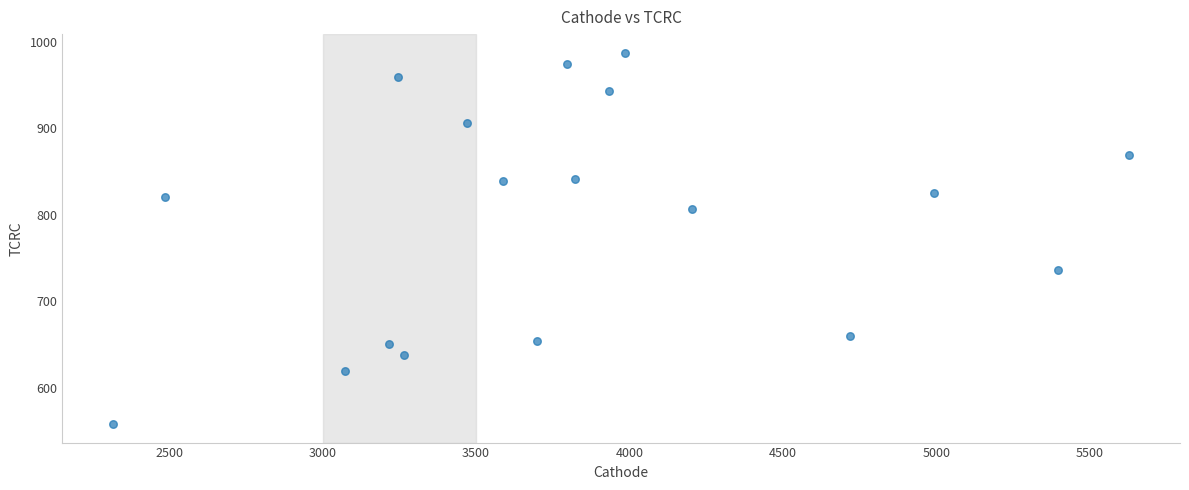

What is the range of Y values (max minus min)?

429.5